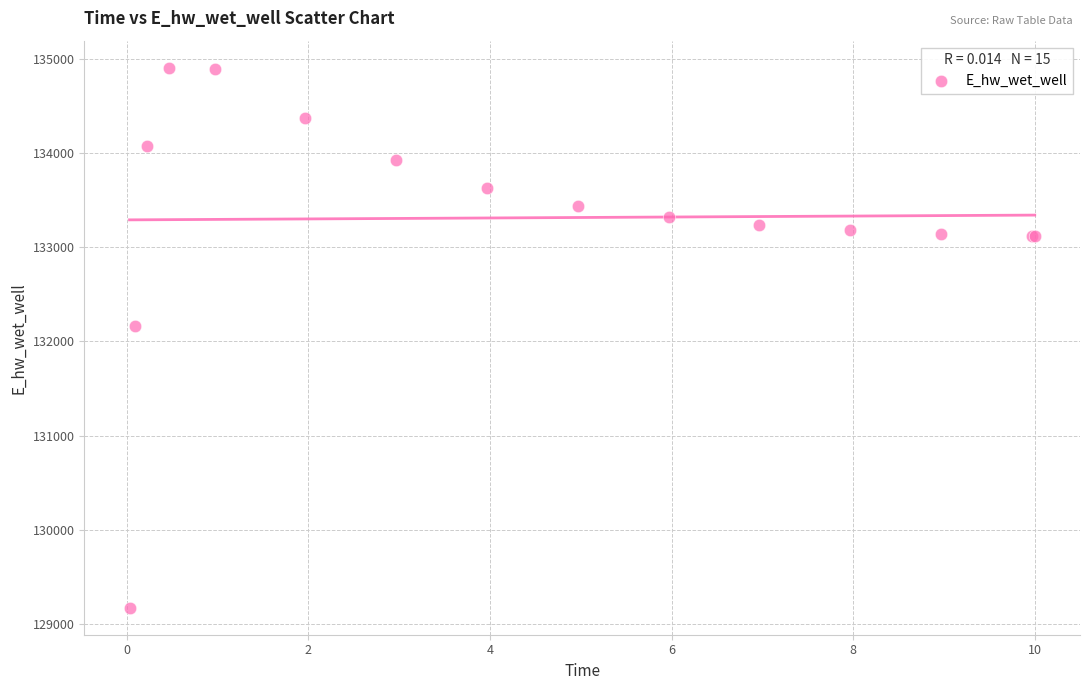

What Y value in the scatter plot is closest to 132037?

132163.0